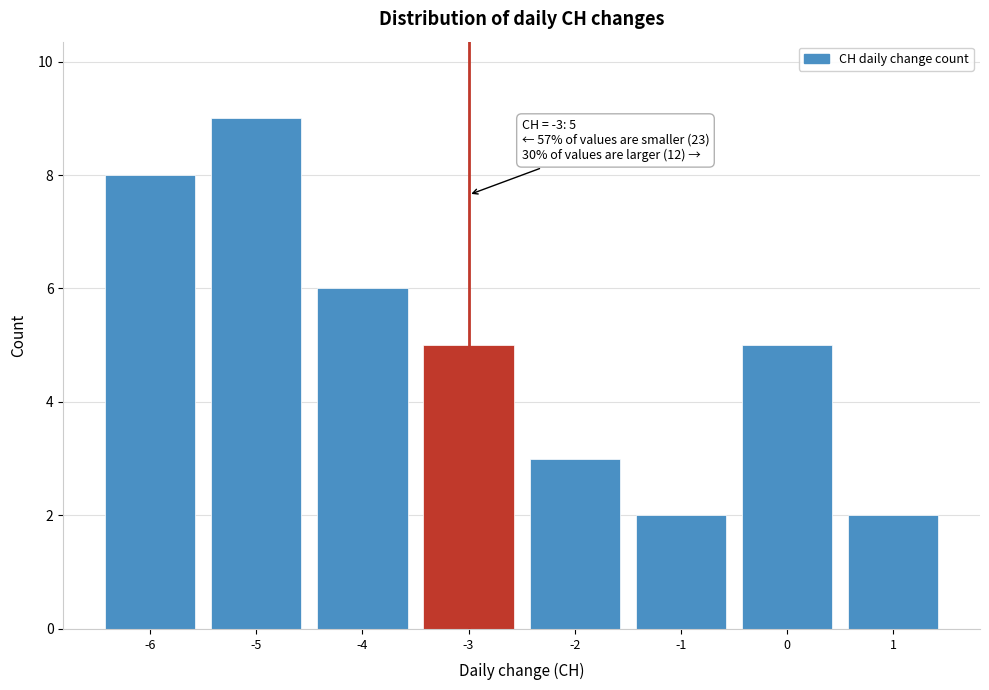

Which range on the x-axis has the tallest bar?

-5.5 to -4.5